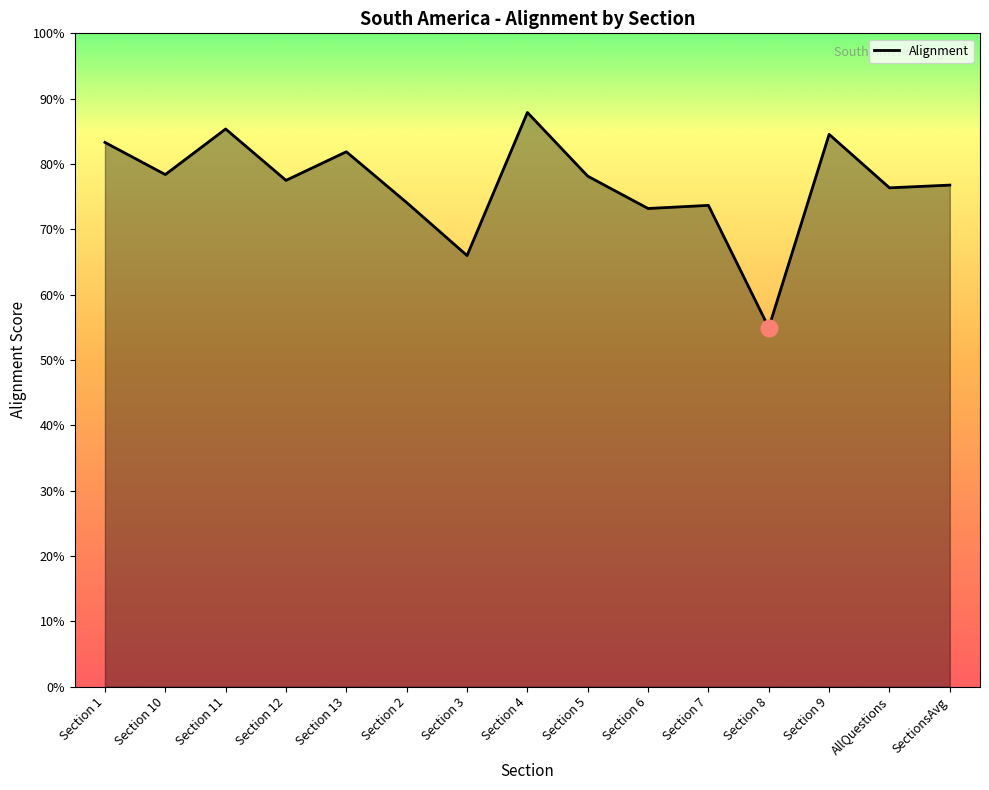

What is the difference between the values at Section 7 and Section 3?

0.1